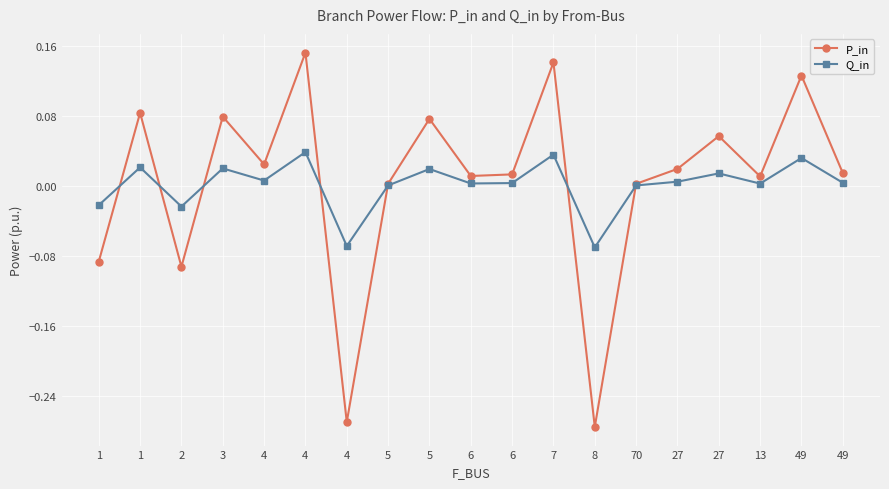

What is the label of the 6th point from the left?

4